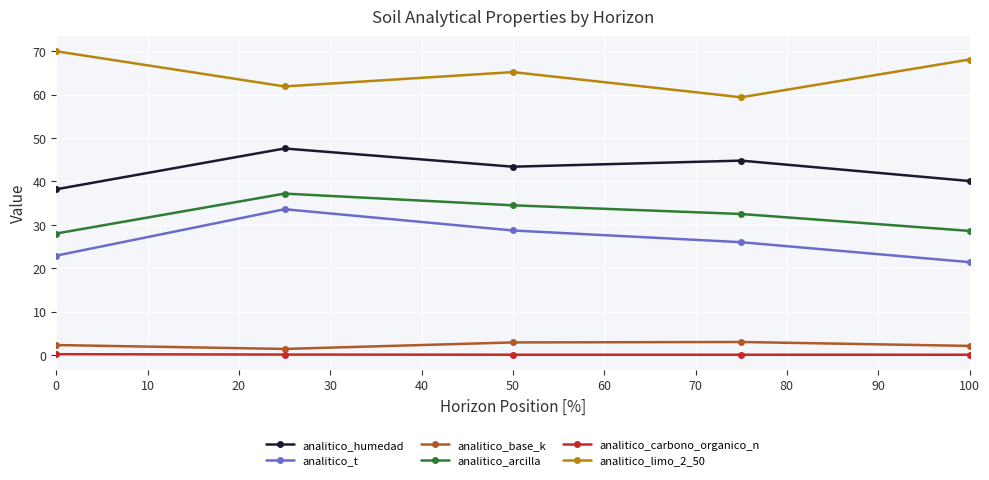

How many data points does each series have?

5